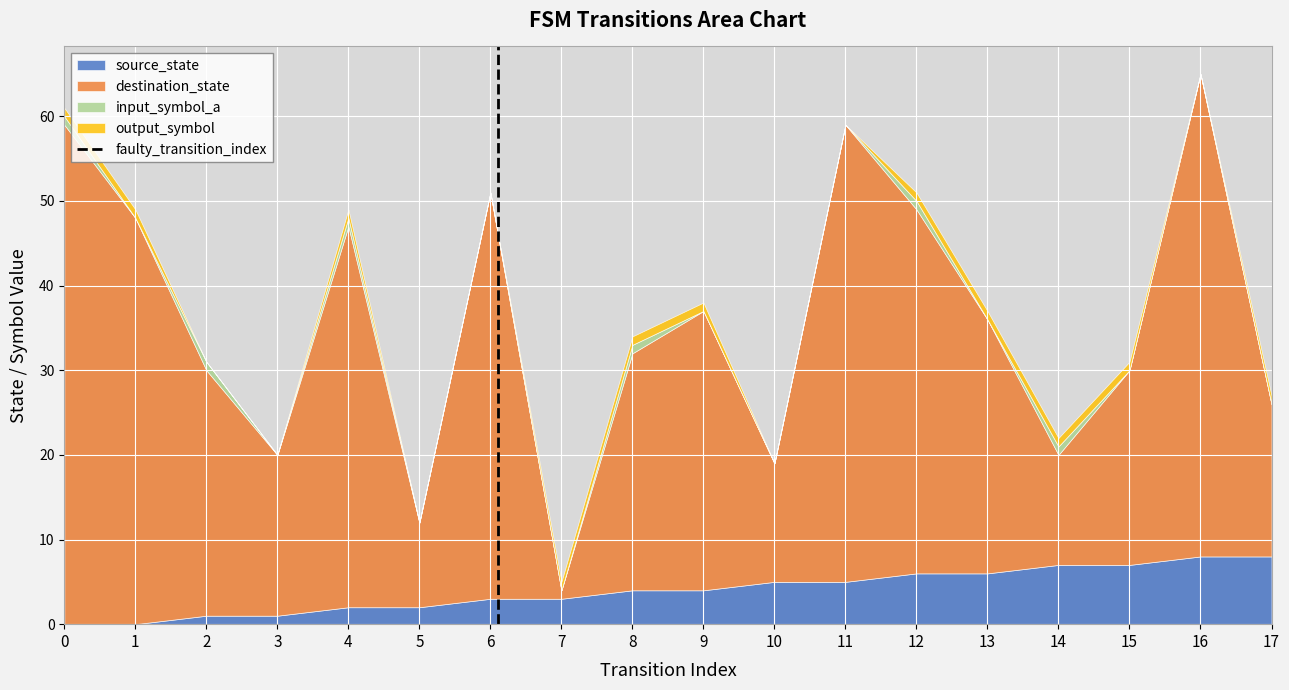

The value of source_state at 5 is 2. True or false?

True